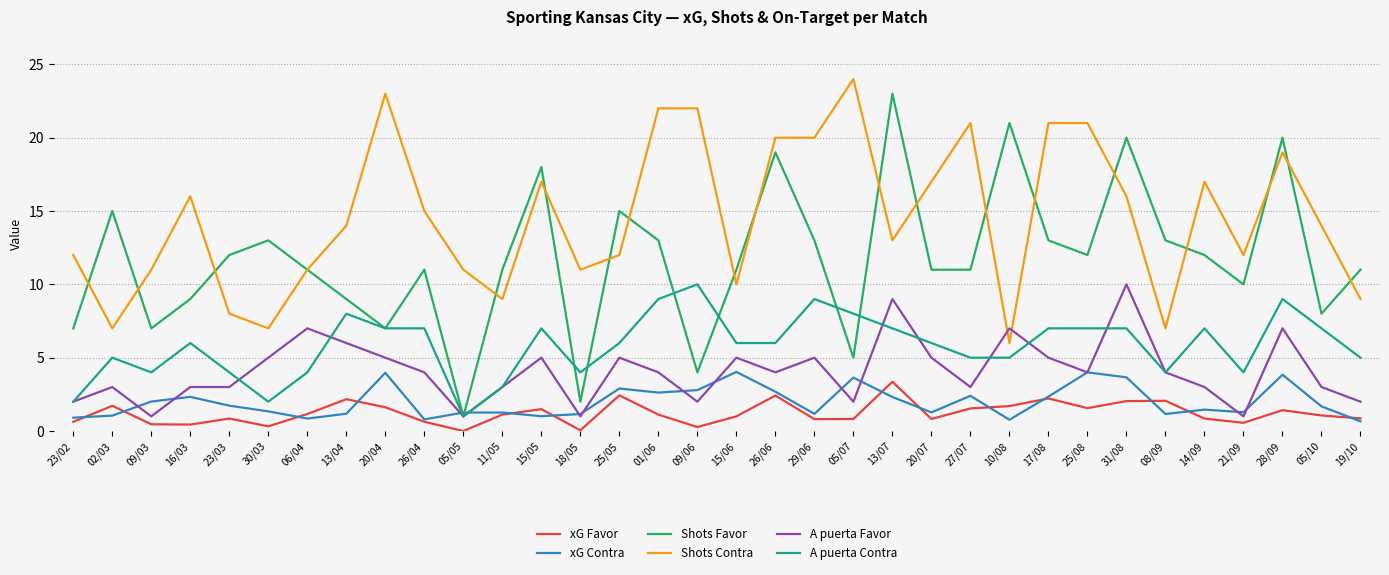

What is the minimum value for Shots Favor?

1.0